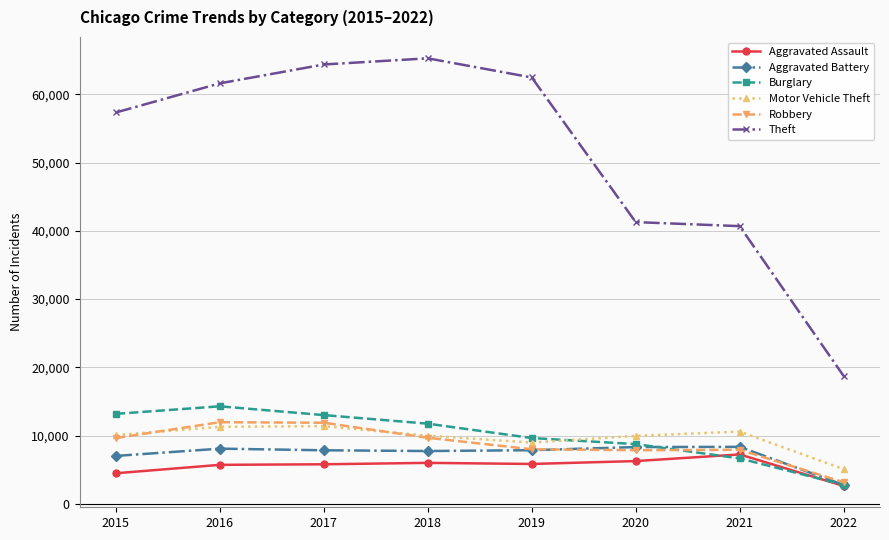

How many lines are shown in the chart?

6